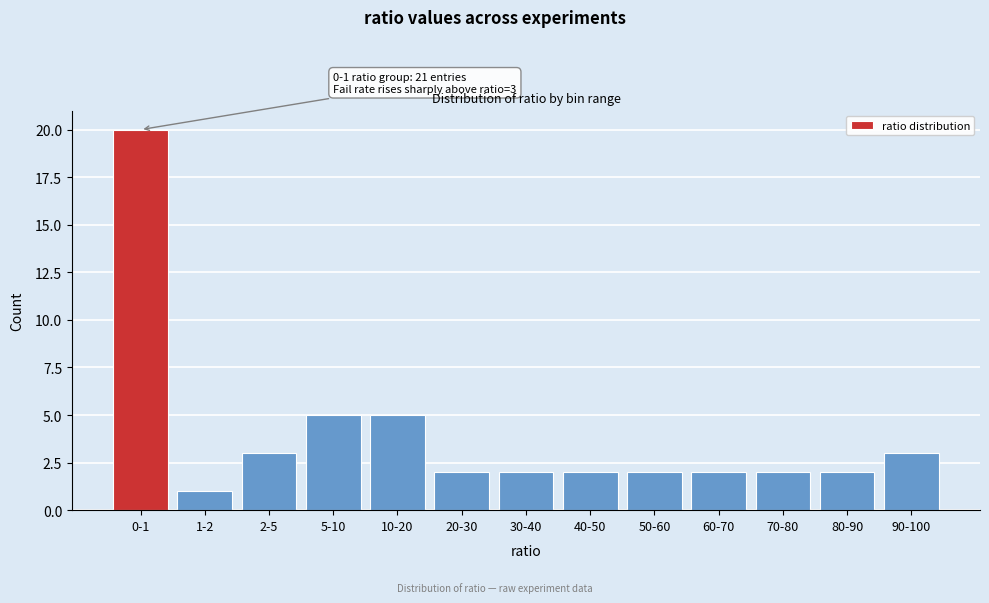

Reading right to left, extract all data points from this chart.

90-100=3	80-90=2	70-80=2	60-70=2	50-60=2	40-50=2	30-40=2	20-30=2	10-20=5	5-10=5	2-5=3	1-2=1	0-1=20